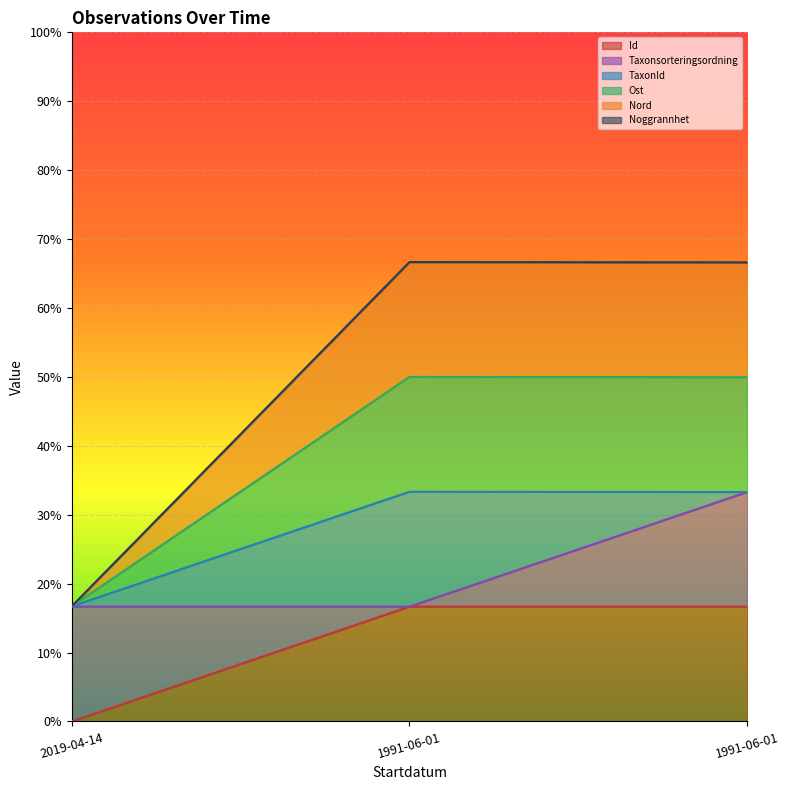

Which series has the largest total across all categories?

Ost